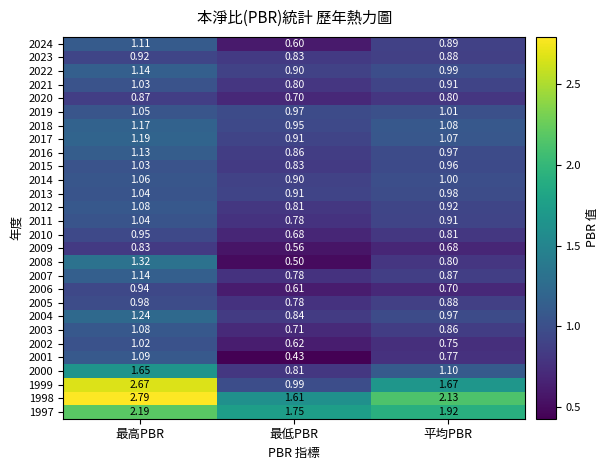

Between 最高PBR and 最低PBR, which series saw the biggest shift?

1999